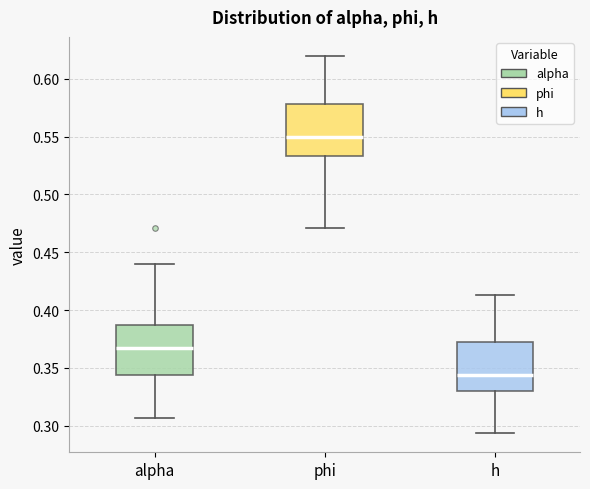

Reading left to right, transcribe this box plot: for each box, give where its median line is, the range the box spans, and where its two whiskers end, as read against the y-axis. The values are not printed on the chart, so give them approximately, as read against the axis.

alpha: median 0.365, box 0.345 to 0.385, whiskers 0.305 to 0.440
phi: median 0.550, box 0.535 to 0.580, whiskers 0.470 to 0.620
h: median 0.345, box 0.330 to 0.370, whiskers 0.295 to 0.415